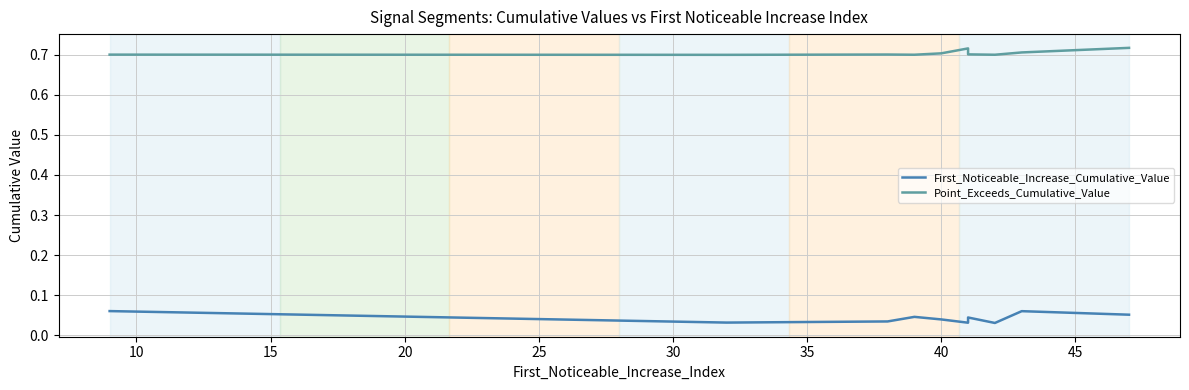

Rank the series by their average value, from lowest to highest.

First_Noticeable_Increase_Cumulative_Value, Point_Exceeds_Cumulative_Value